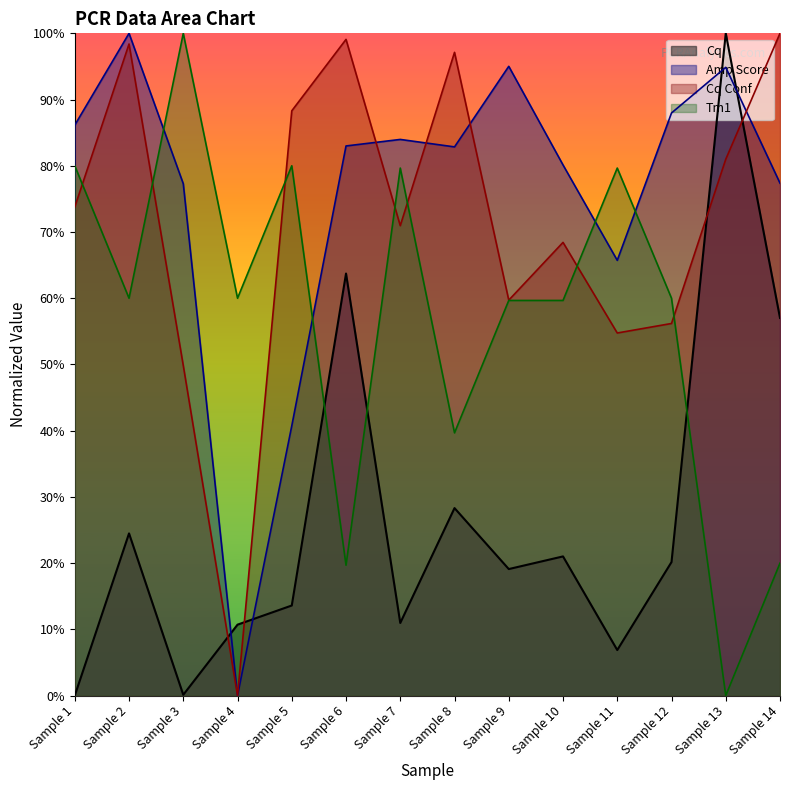

How many distinct data groups are displayed?

4